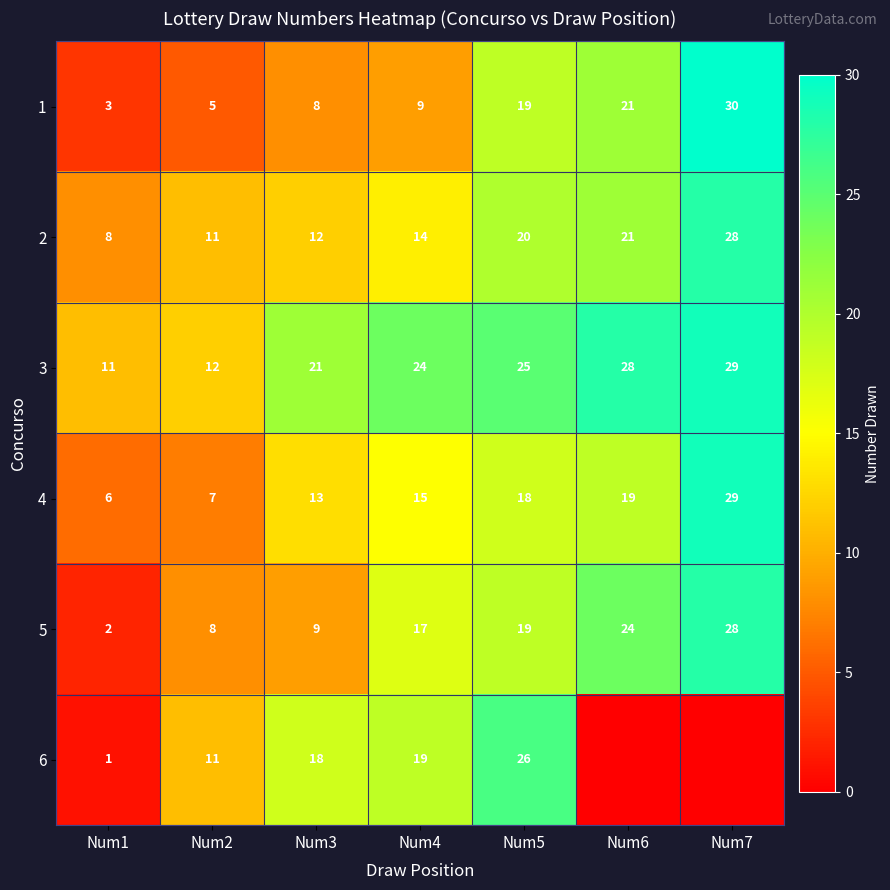

What is the greatest value displayed?

30